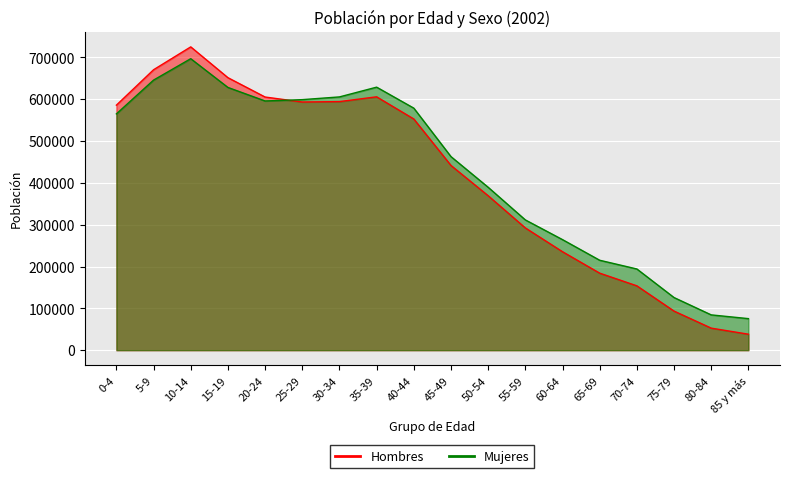

Read the Hombres value at 50-54, to the nearest 50.

369400